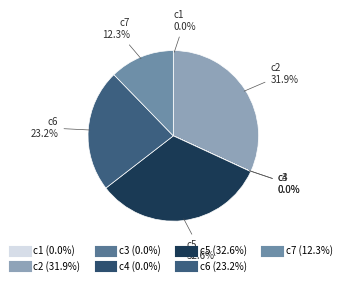

Which slice is the largest?

c5